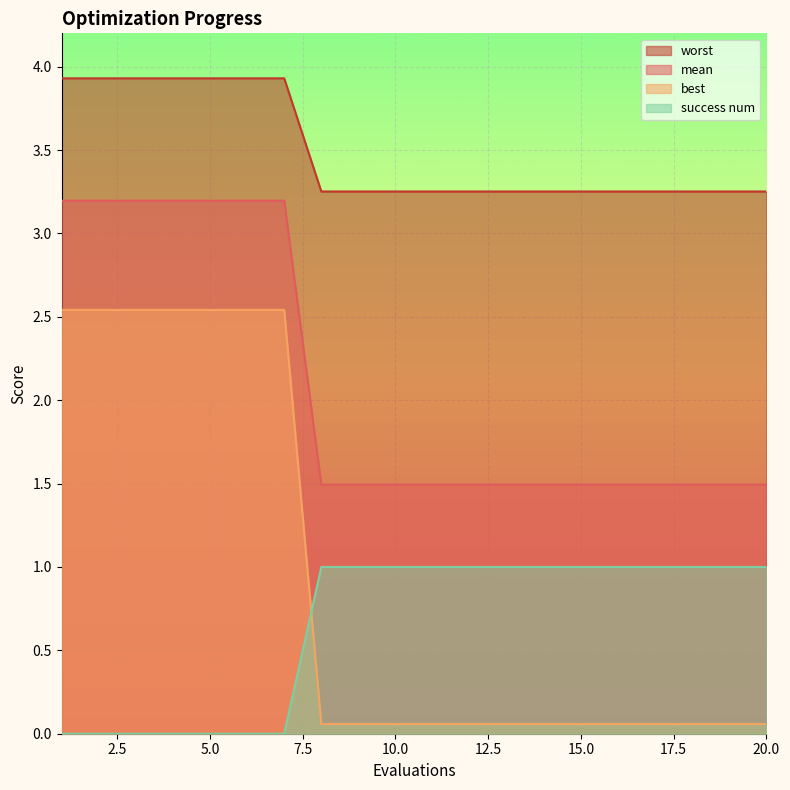

Which series has the largest total across all categories?

mean